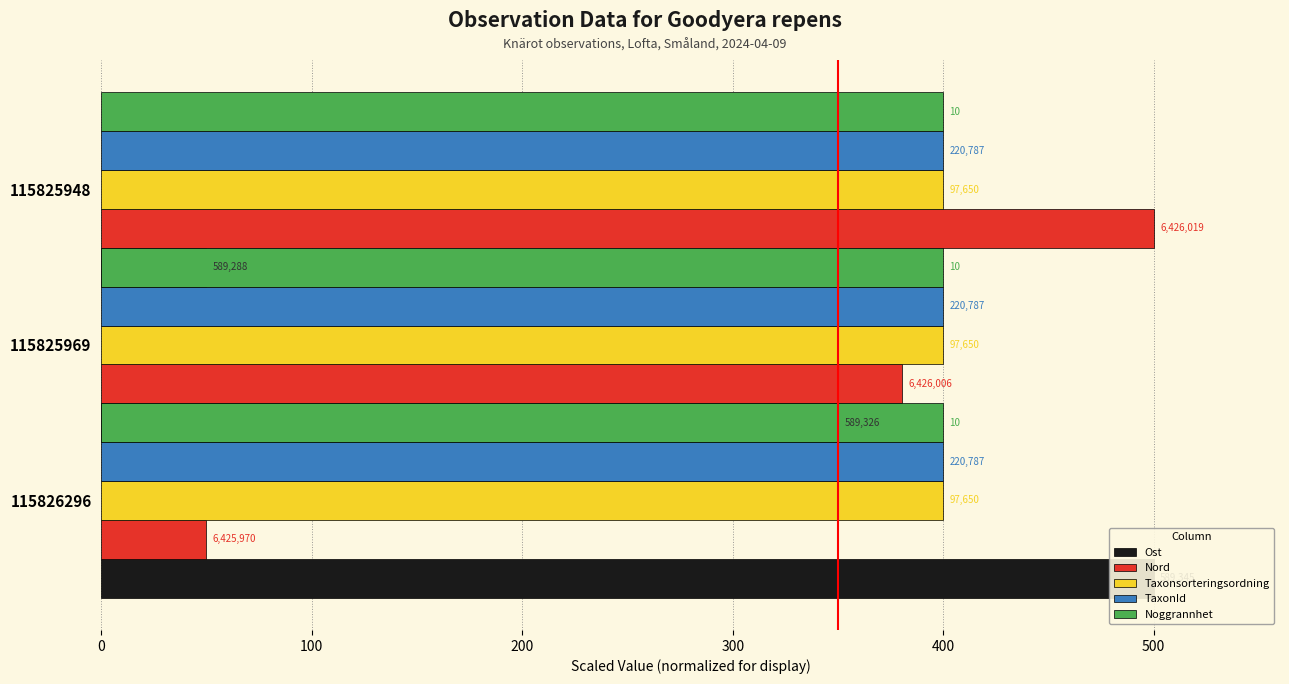

Are the bars horizontal?

Yes